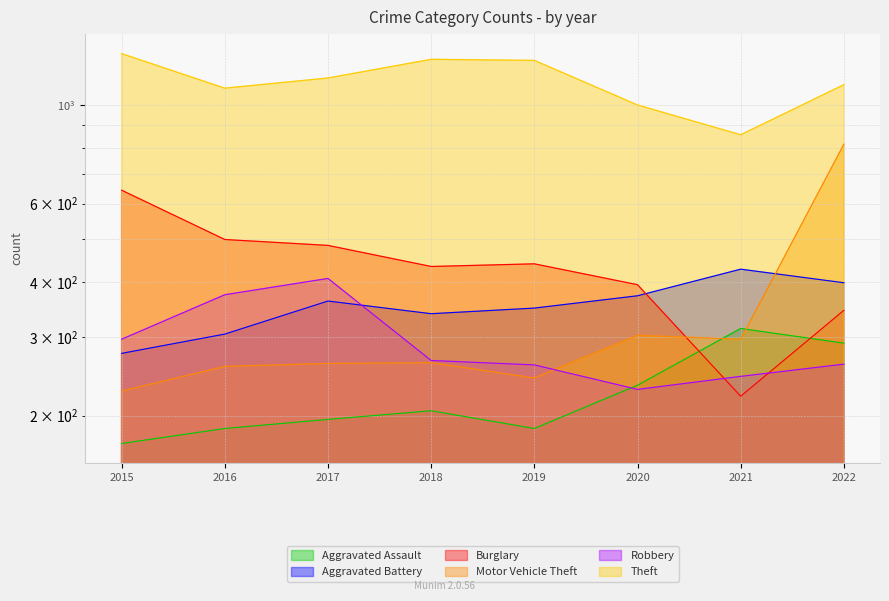

At which category does Aggravated Assault reach its first local peak?

2018